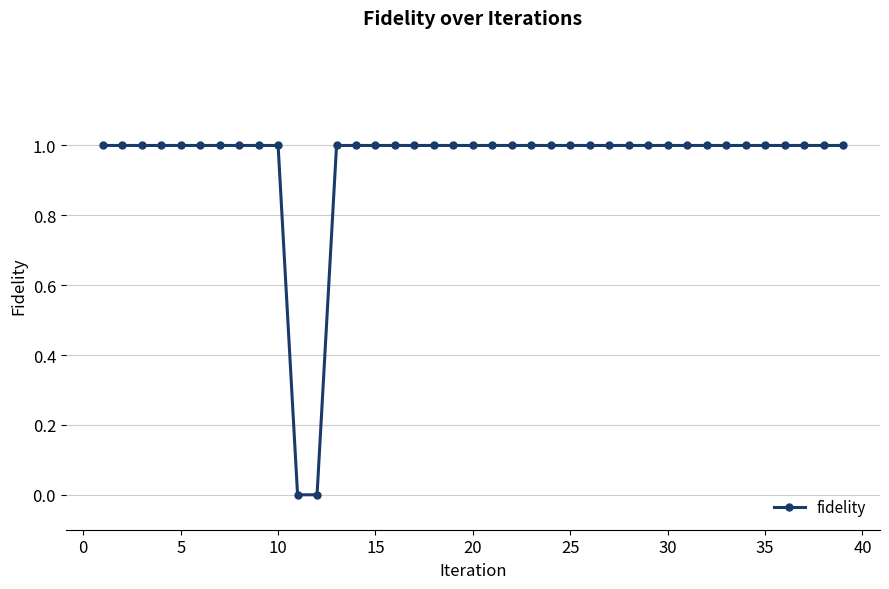

What is the value of the 38th point from the left?

1